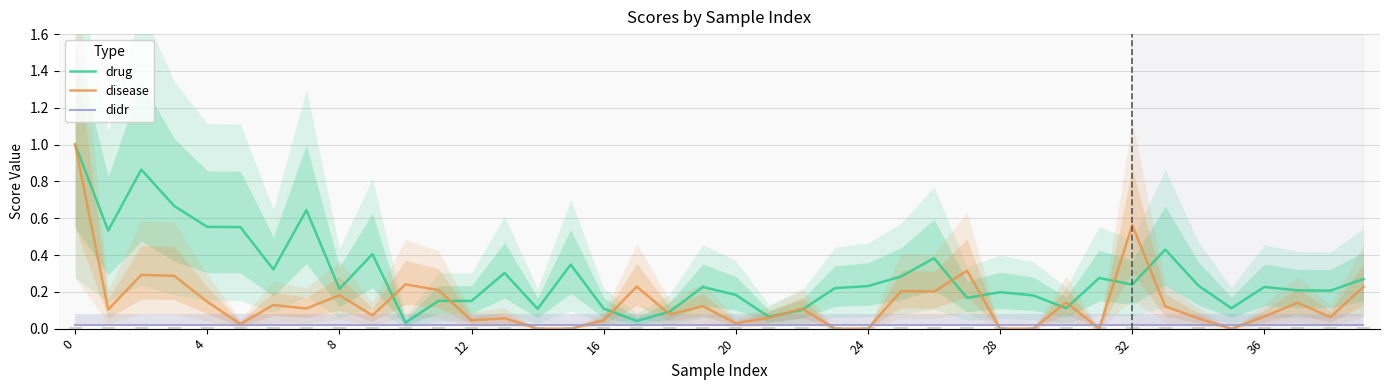

What is the label of the 8th bar from the left?

28